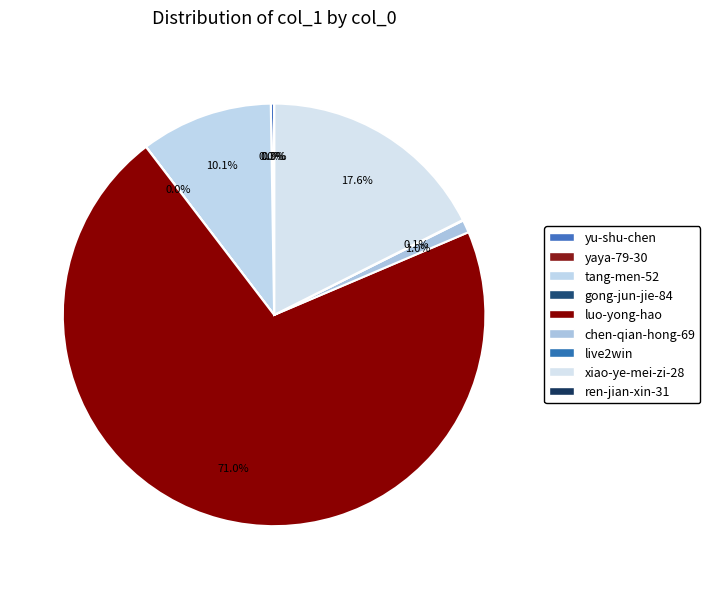

Is the sum of chen-qian-hong-69 and xiao-ye-mei-zi-28 greater than half?

No